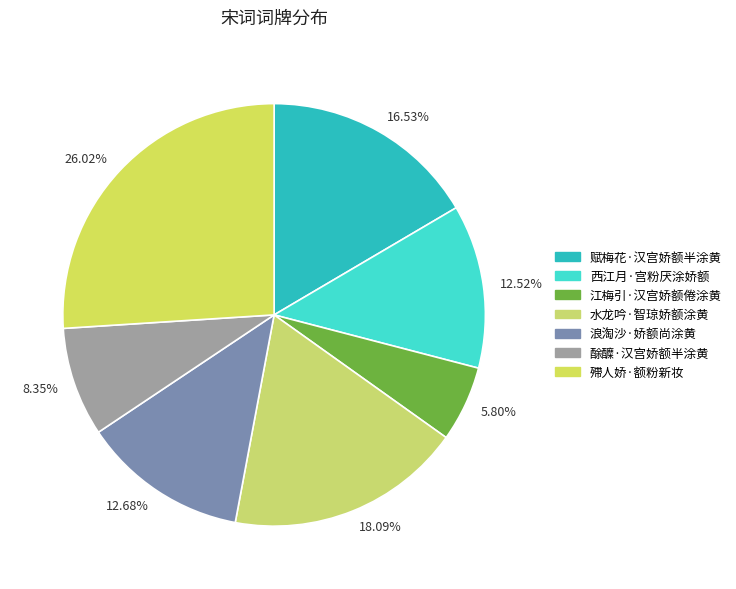

Which slice is the largest?

26.02%